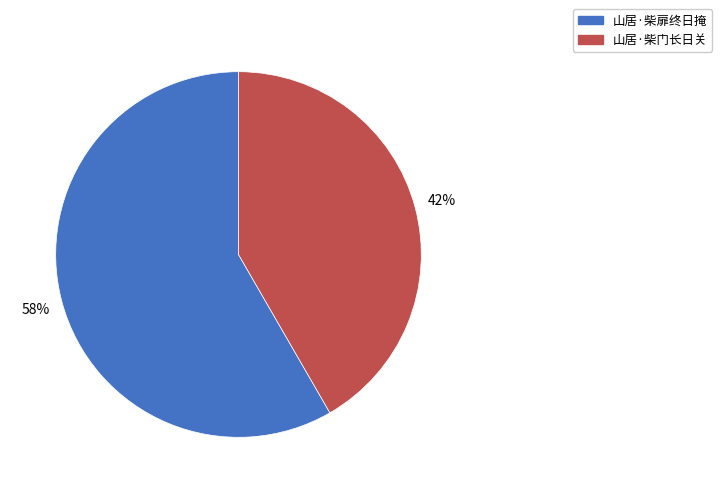

To the nearest percent, what is the average slice percentage?

50%